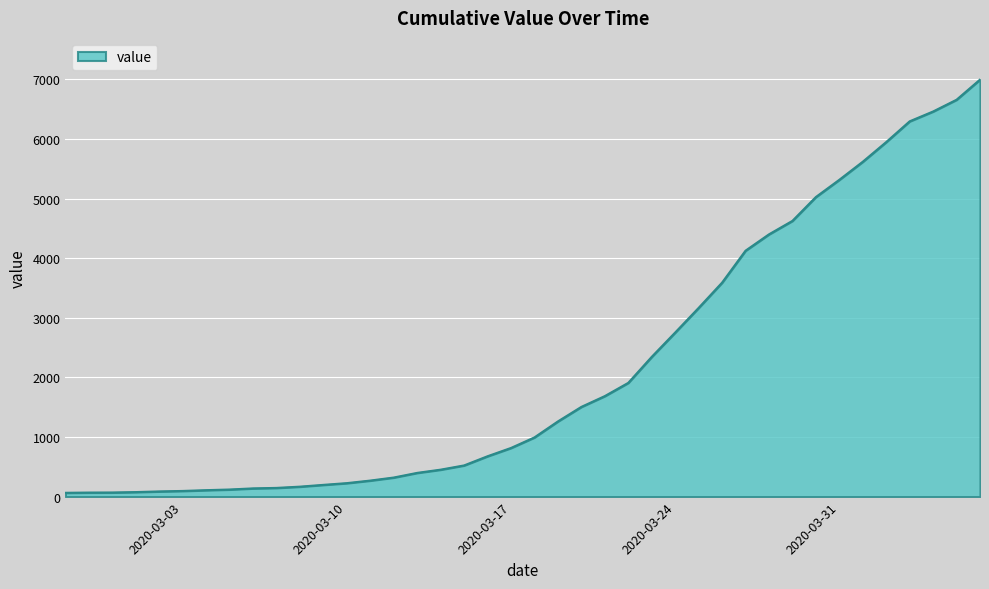

What is the maximum value shown in the chart?

6995